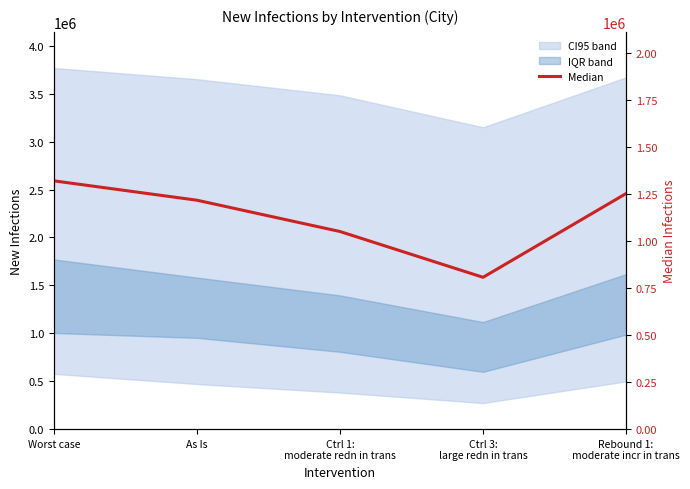

Which category has the highest value across all series?

Worst case